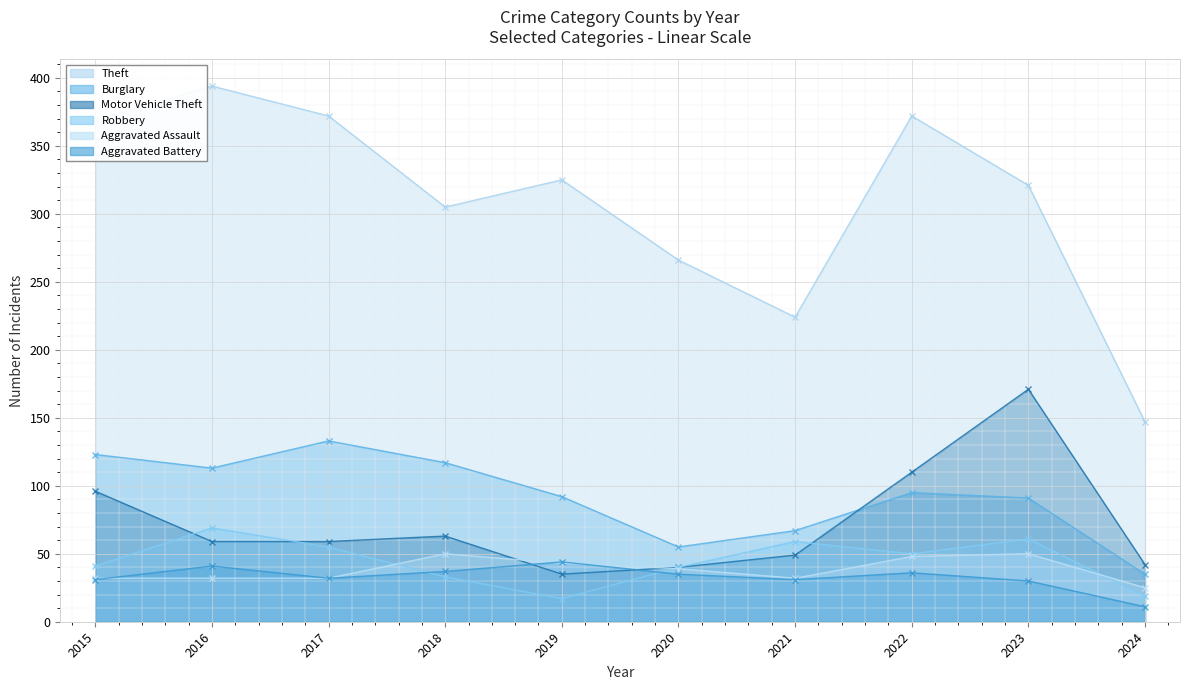

What is the value of the Aggravated Assault point at the 10th from the left?

25